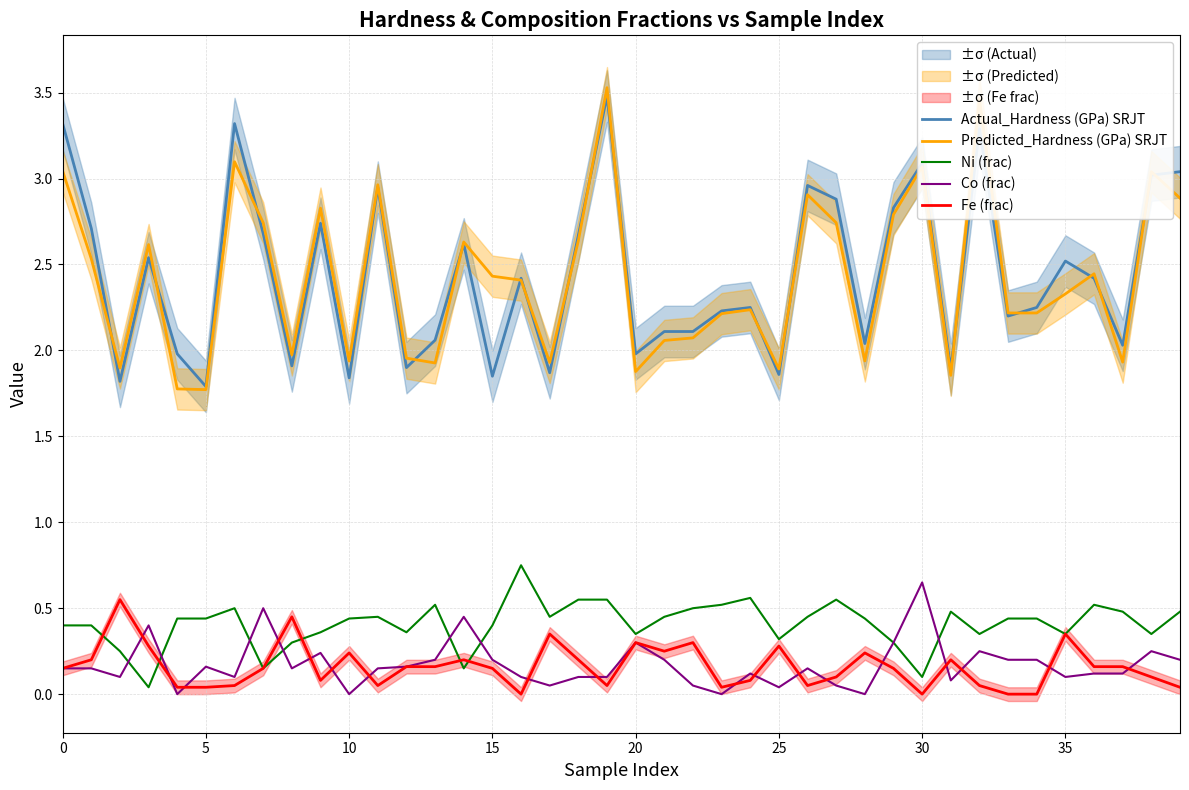

The value of Predicted_Hardness (GPa) SRJT at 30 is 1.7. True or false?

False